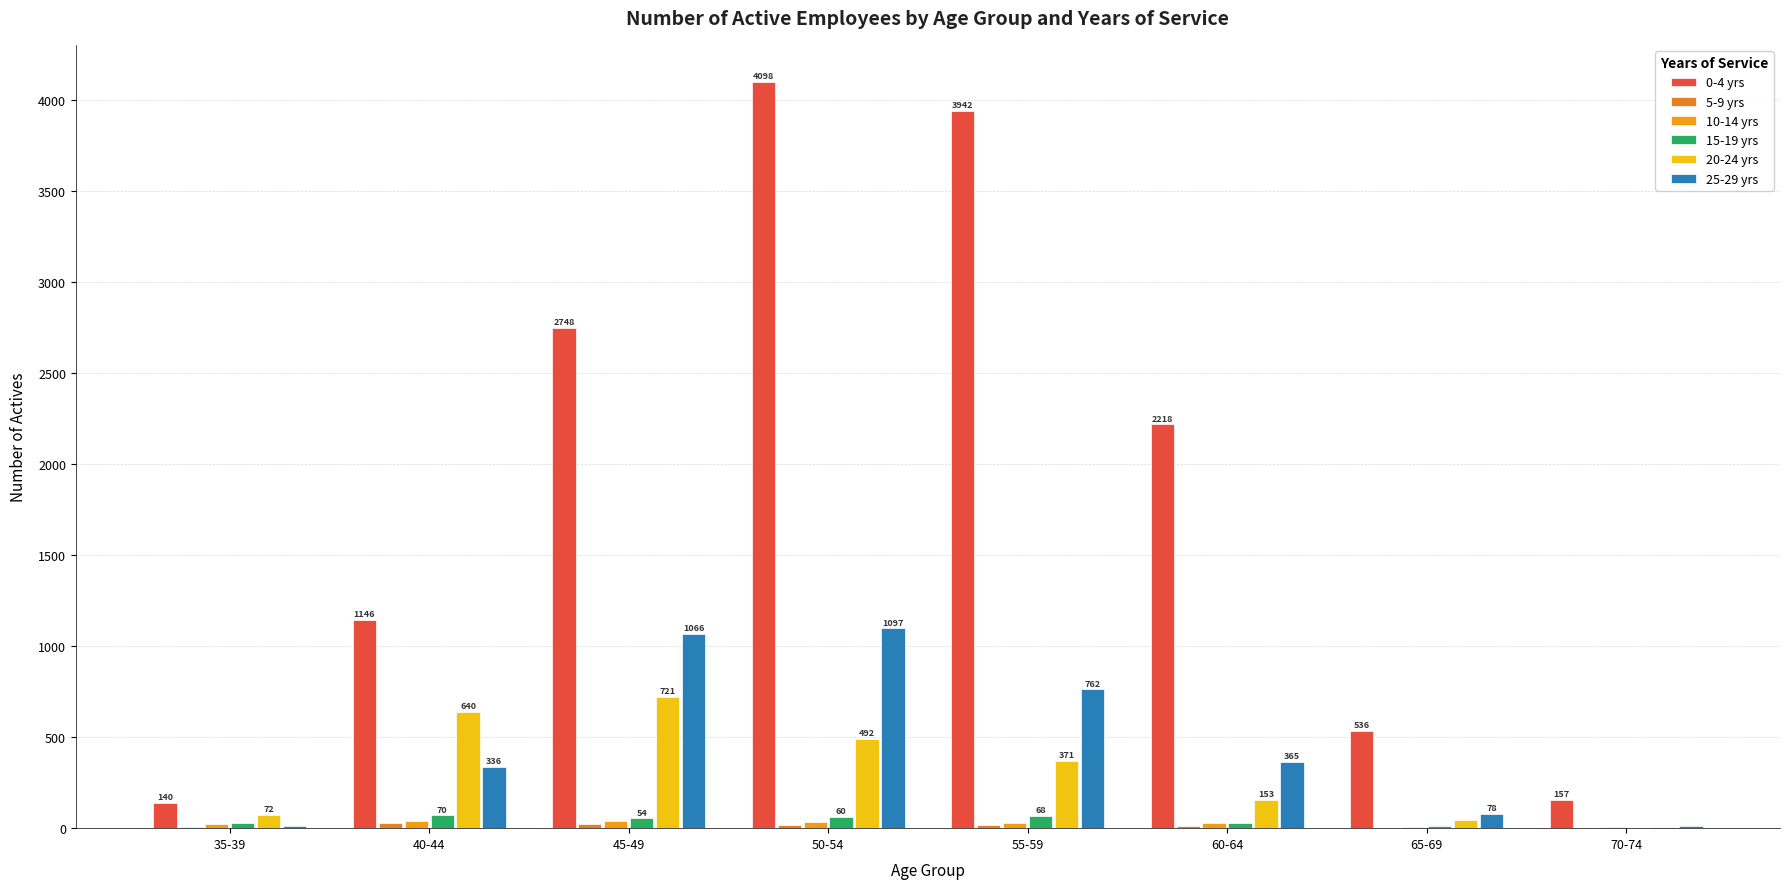

At which label does 25-29 yrs reach its minimum?

35-39